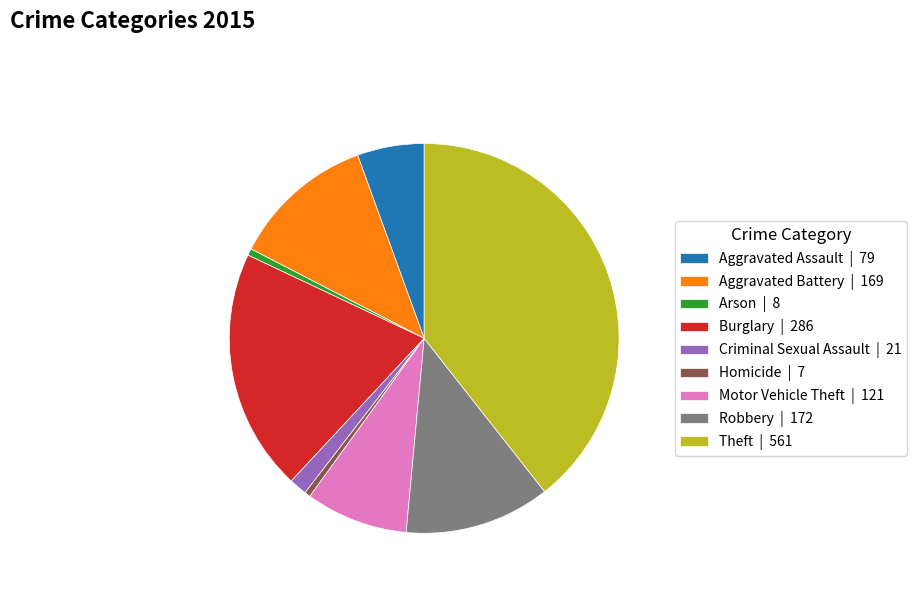

Combined, do Aggravated Battery | 169 and Robbery | 172 account for over 50%?

No